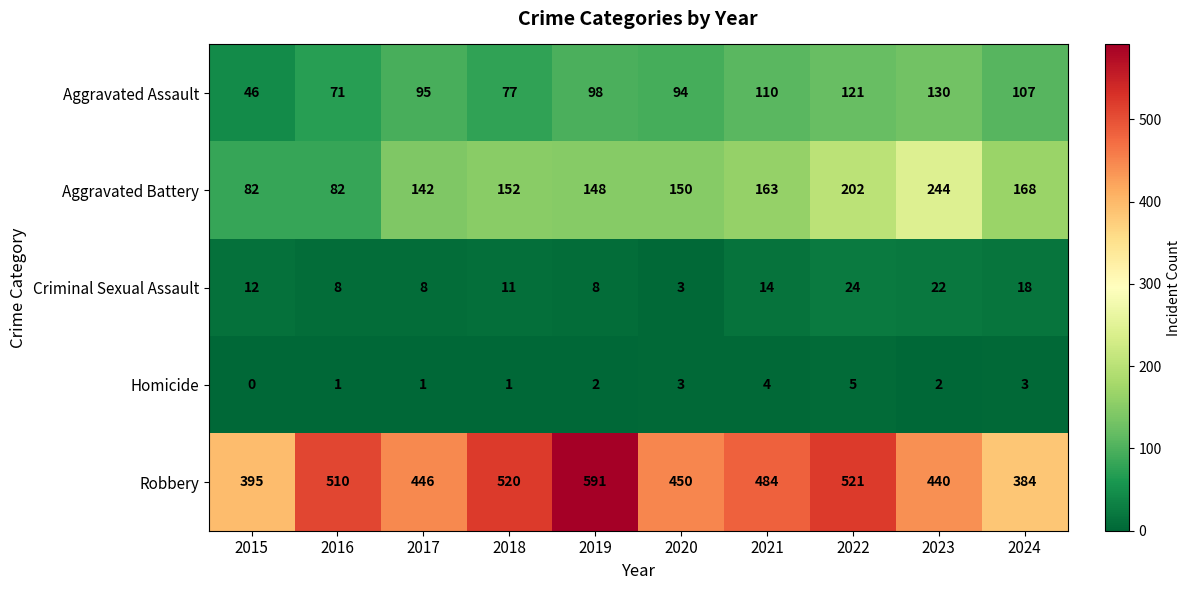

Is it true that Aggravated Battery equals 69 at 2017?

False